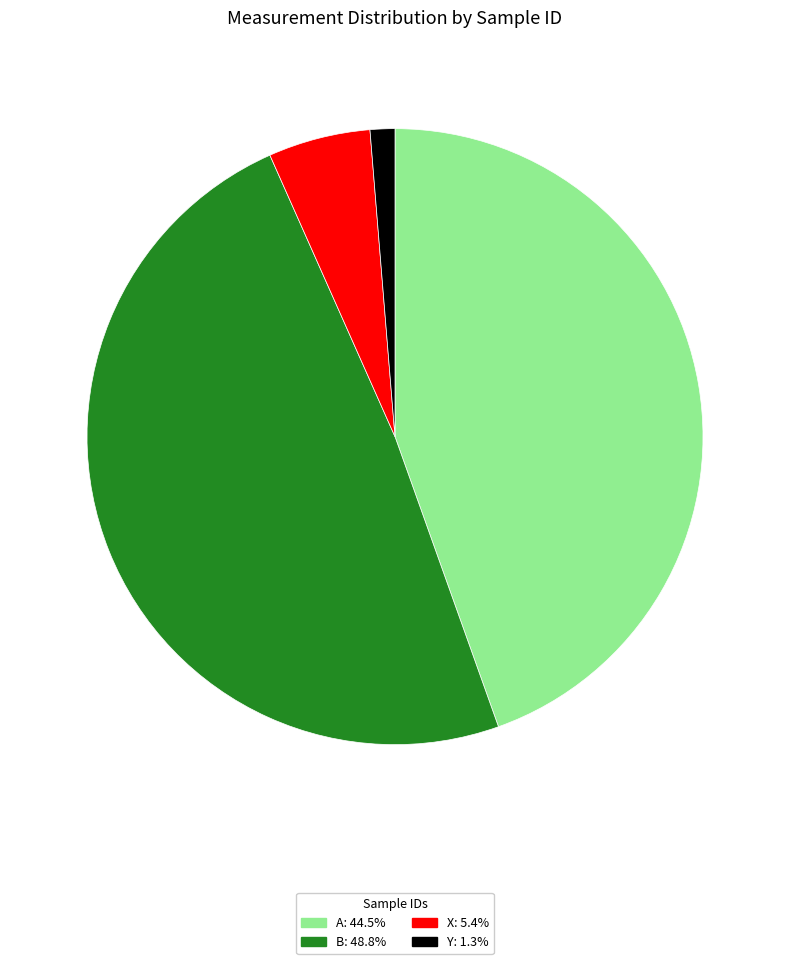

The B slice represents 56% of the pie. True or false?

False